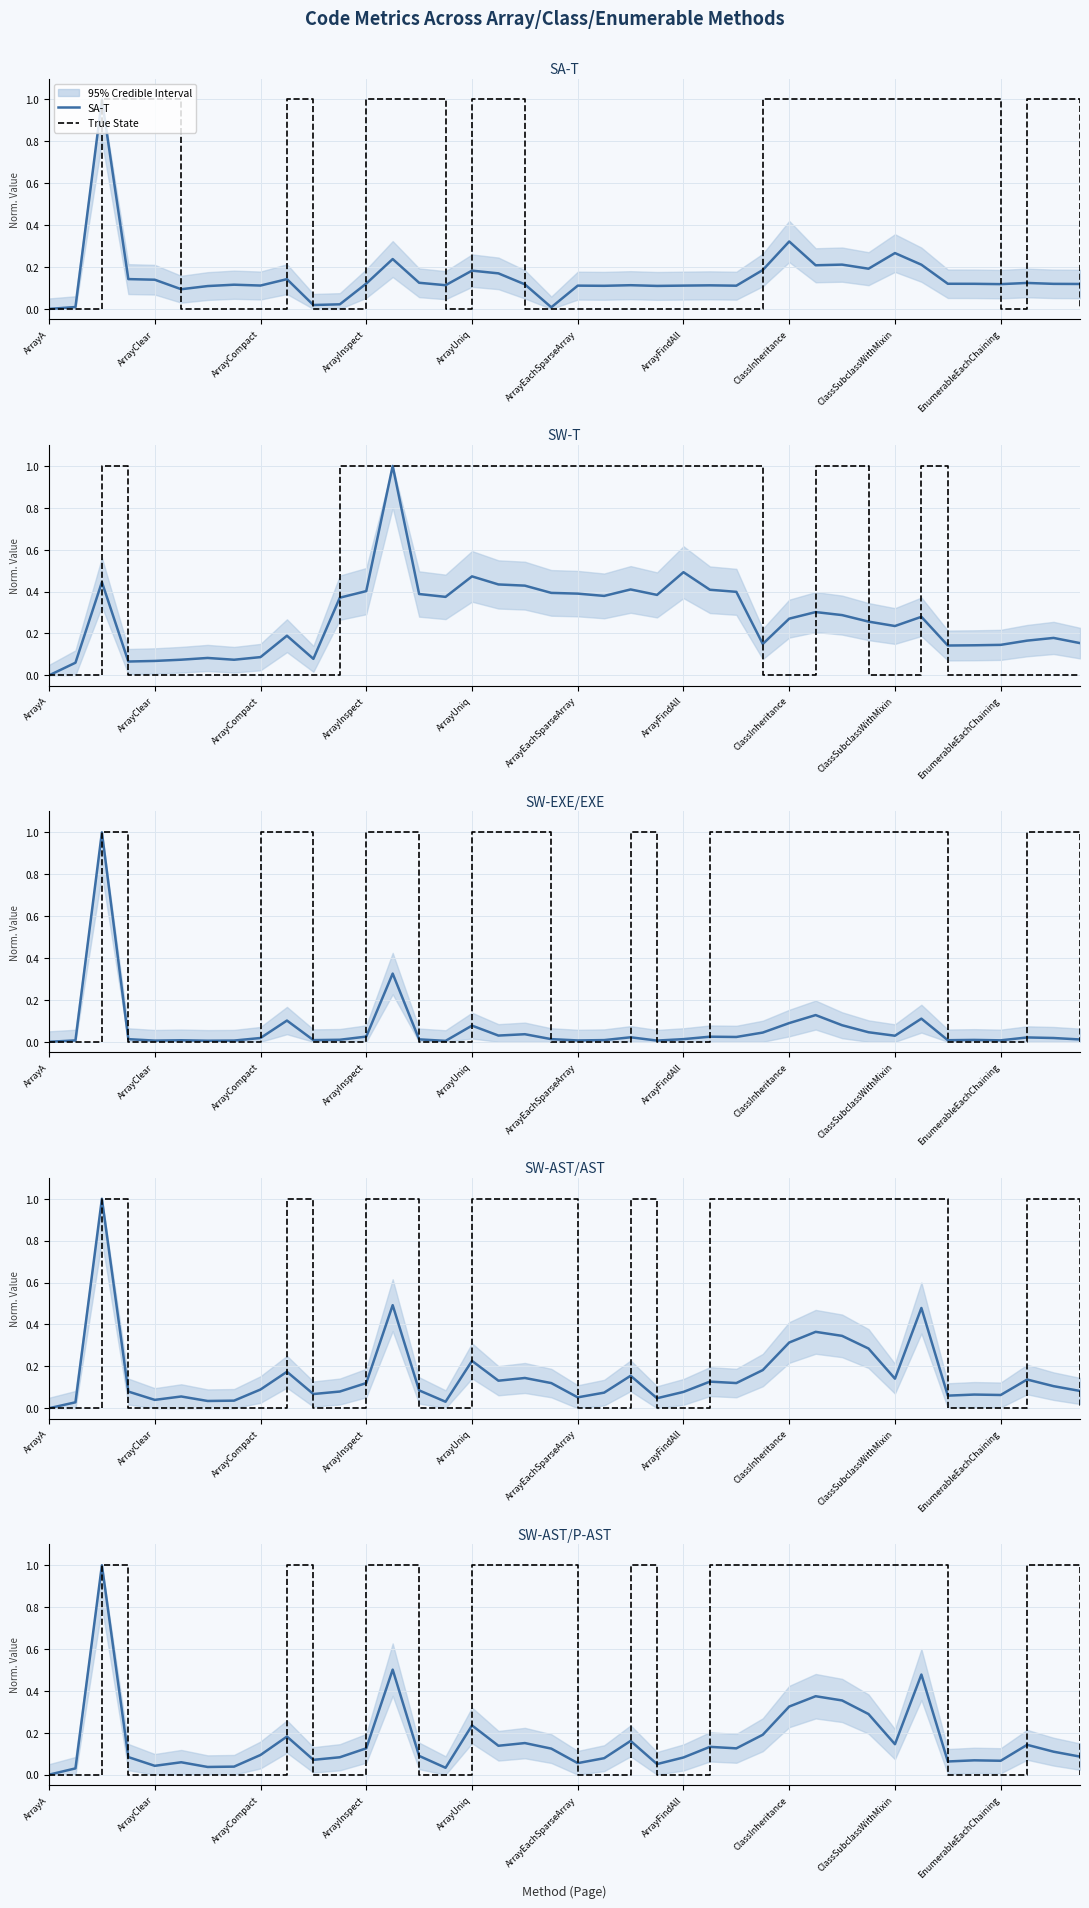

What is the value of the SW-EXE/EXE point at the 17th from the left?

0.1